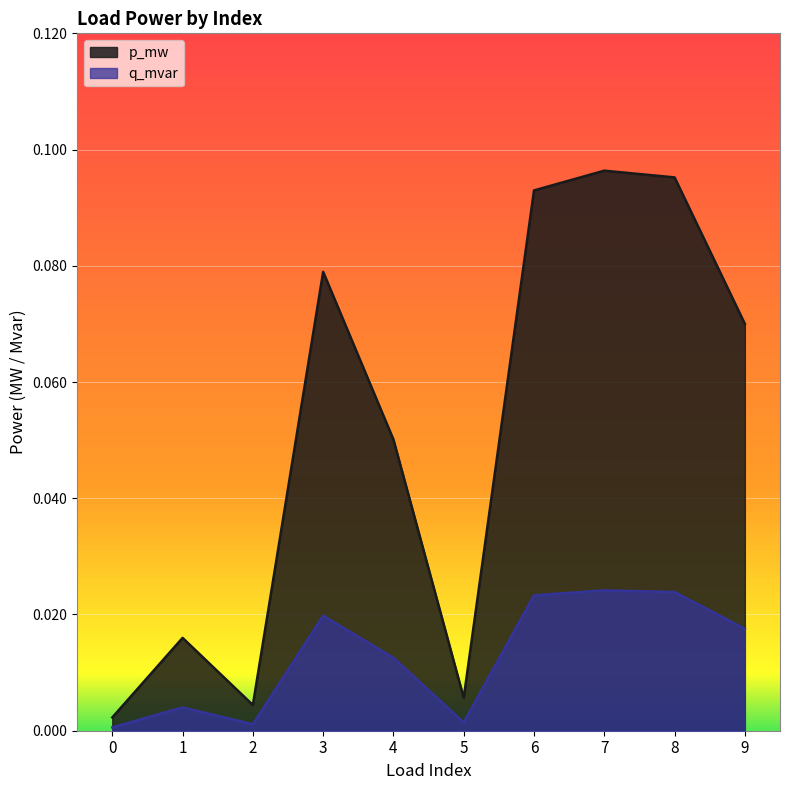

What is the sum of the p_mw values at 6 and 5?

0.1